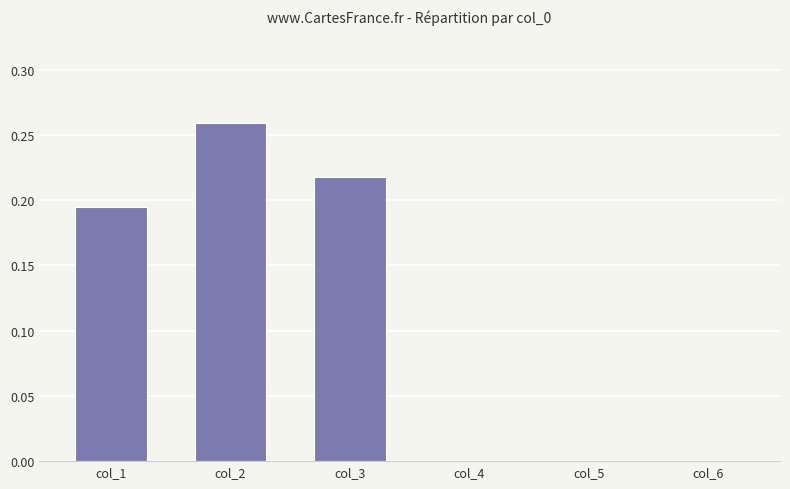

Count the number of categories in the chart.

6